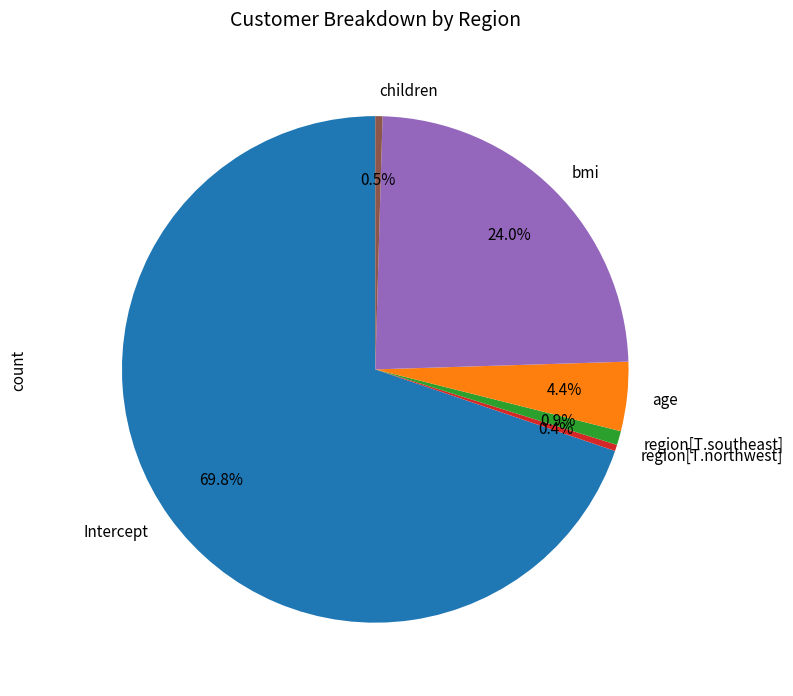

Which slice is the largest?

Intercept